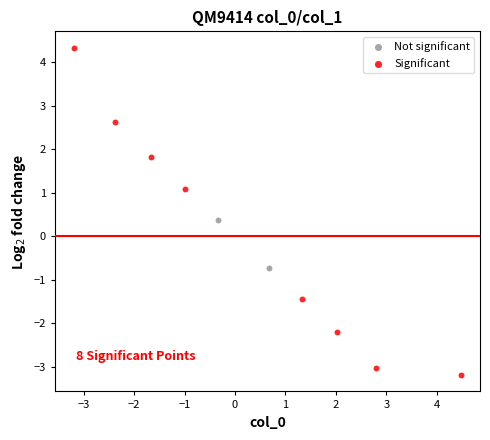

Which series reaches the maximum Y coordinate?

Significant